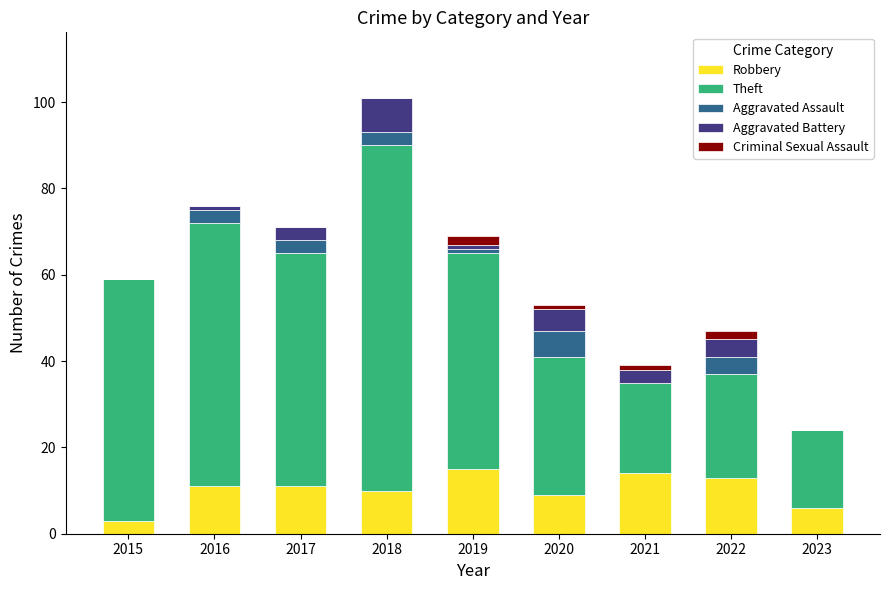

At which category is the sum across all series the highest?

2018